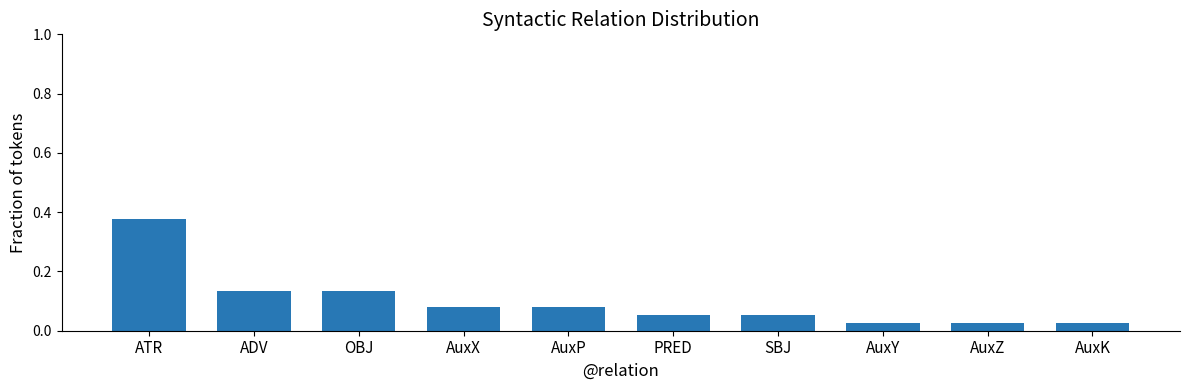

What position from the right is SBJ?

4